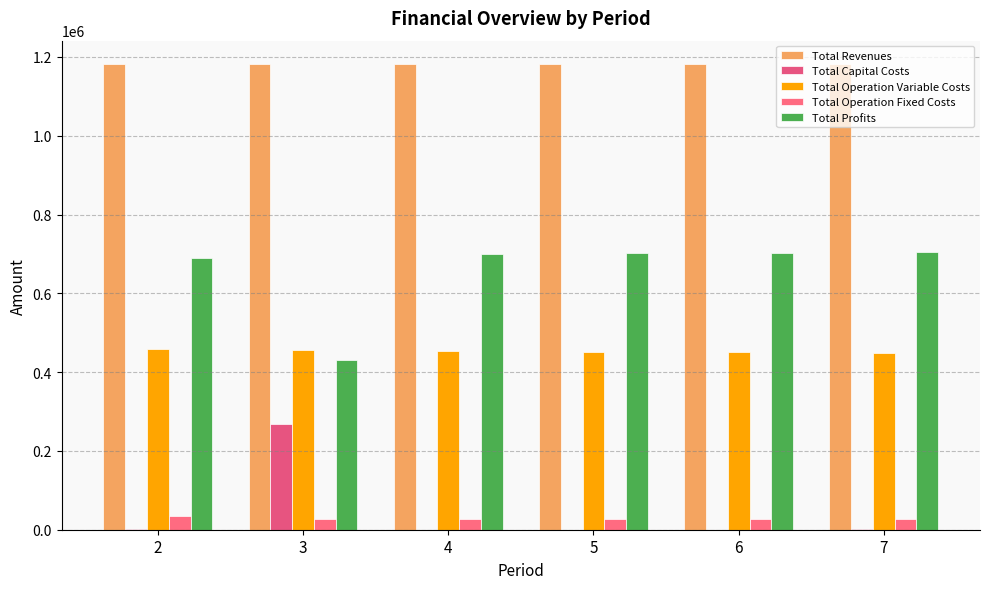

What is the difference between the Total Capital Costs values at 7 and 4?

800.0